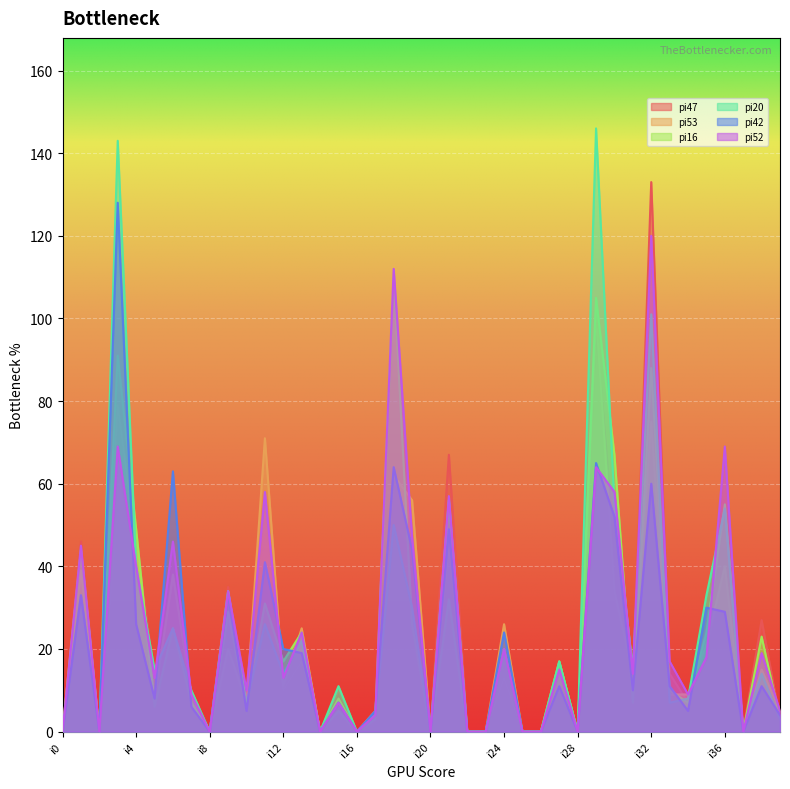

At which label is pi53 closest to 50?

i21